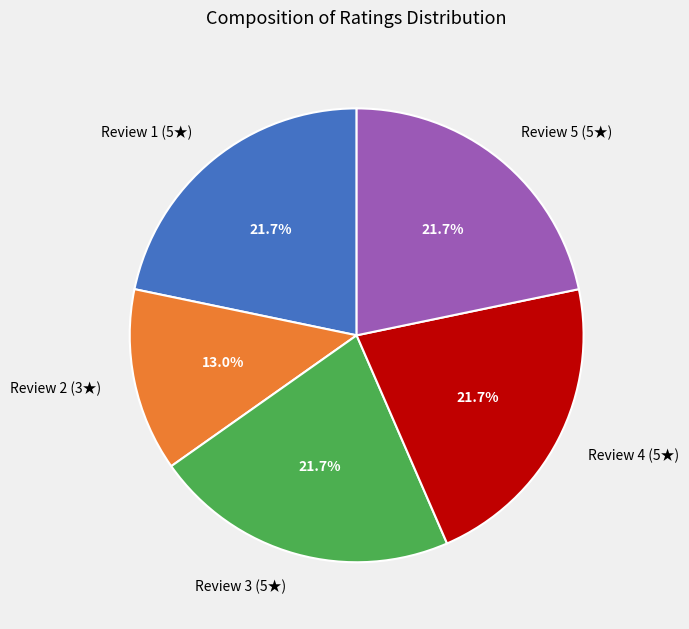

Combined, what portion of the pie is Review 3 (5★) and Review 4 (5★)?

43.5%